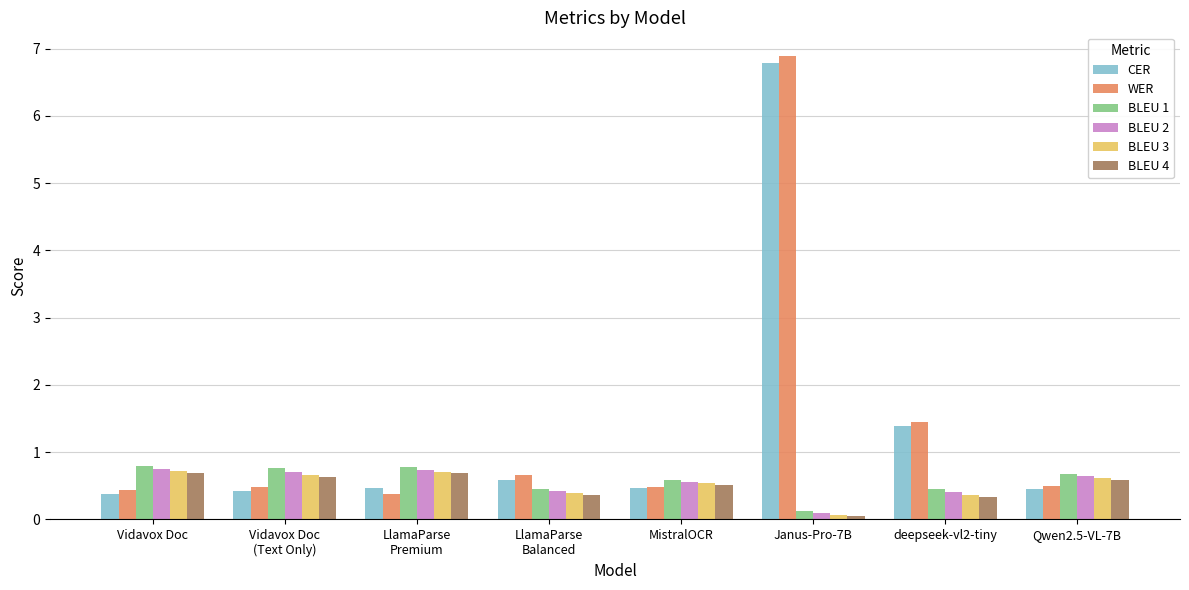

The value of BLEU 3 at Qwen2.5-VL-7B is 0.3. True or false?

False